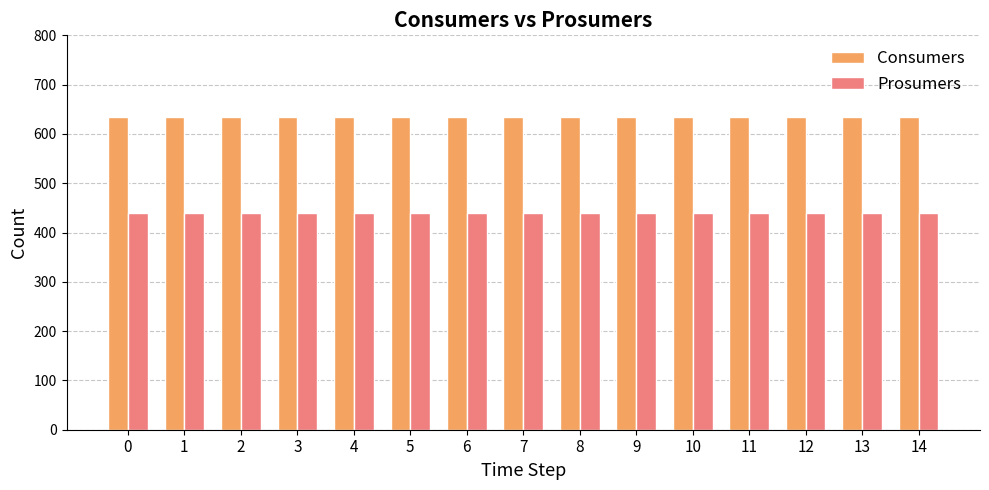

What is the lowest value of the Consumers series?

635